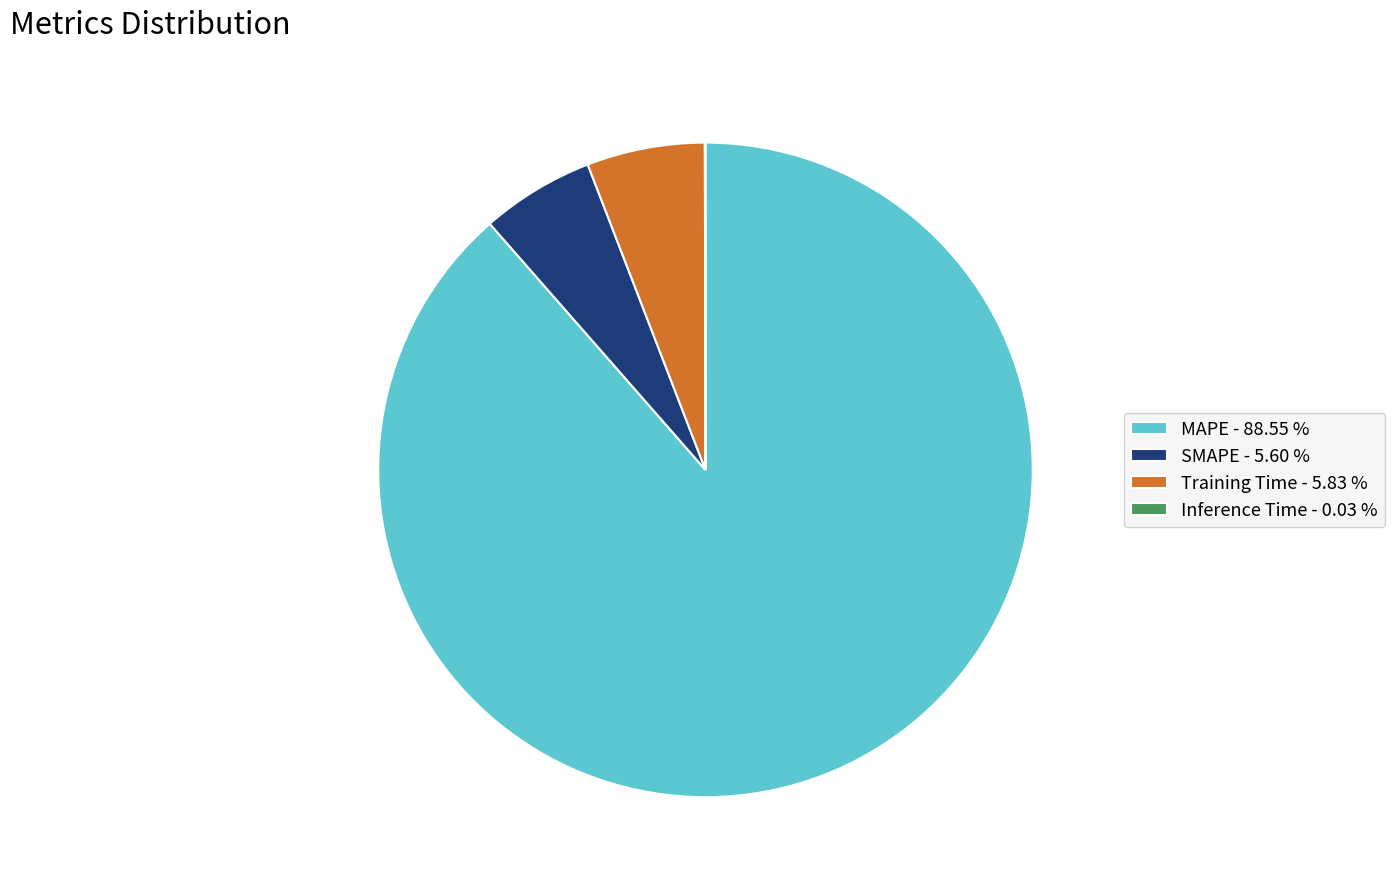

Does any single category account for the majority?

Yes